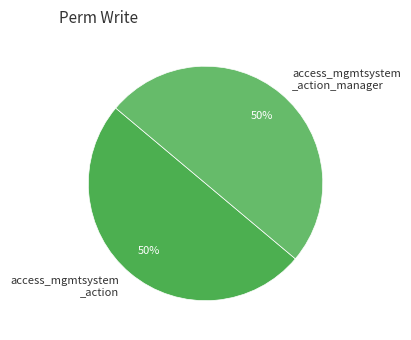

True or false: access_mgmtsystem _action_manager accounts for 57% of the total.

False